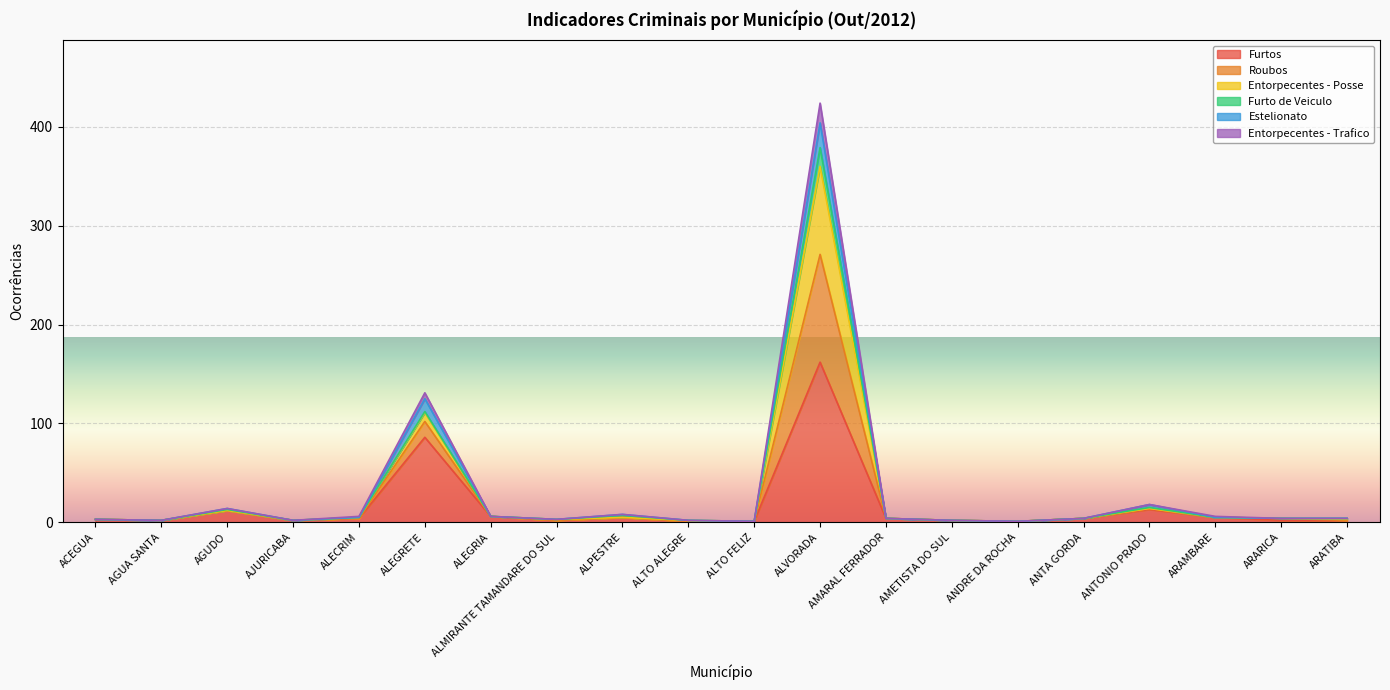

True or false: Estelionato has more than 1 interior local peaks.

True